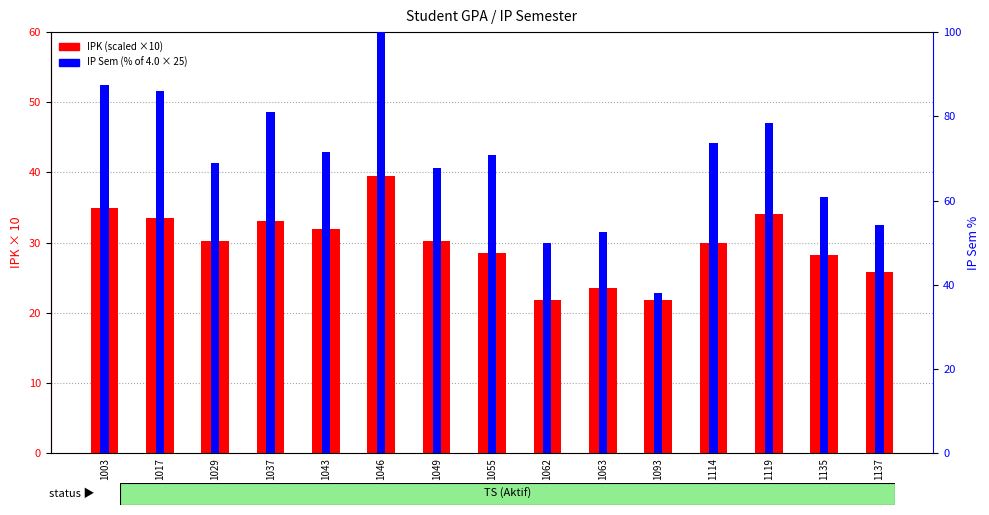

Reading right to left, extract all data points from this chart.

IPK (scaled): 1137=25.8	1135=28.3	1119=34.1	1114=30.0	1093=21.8	1063=23.6	1062=21.8	1055=28.5	1049=30.3	1046=39.5	1043=31.9	1037=33.1	1029=30.3	1017=33.5	1003=34.9
IP Sem (%): 1137=54.2	1135=60.8	1119=78.5	1114=73.8	1093=38.0	1063=52.5	1062=50.0	1055=70.8	1049=67.8	1046=100.0	1043=71.5	1037=81.0	1029=69.0	1017=86.0	1003=87.5